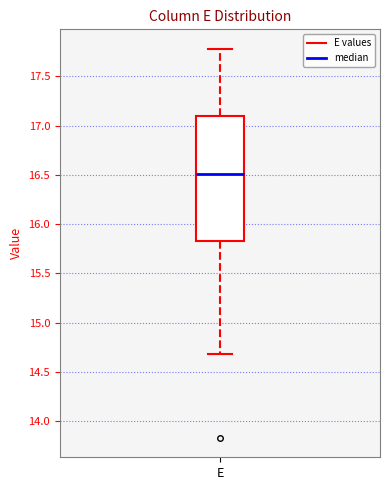

Read this box plot against the y-axis: the position of the median line, the range covered by the box, and the ends of both whiskers. The values are not printed on the chart, so give them approximately, as read against the axis.

median 16.50, box 15.85 to 17.10, whiskers 14.70 to 17.80